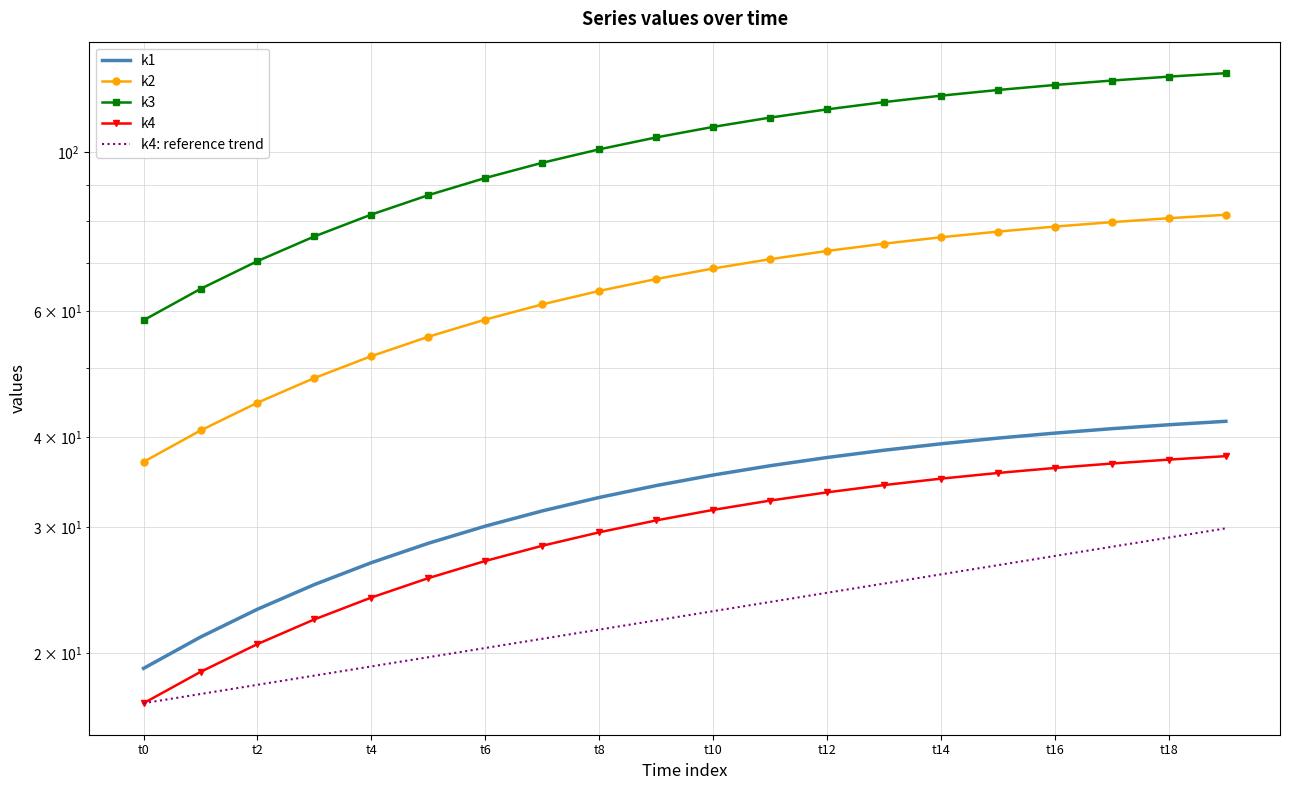

At how many categories does at least one series exceed 28?

20